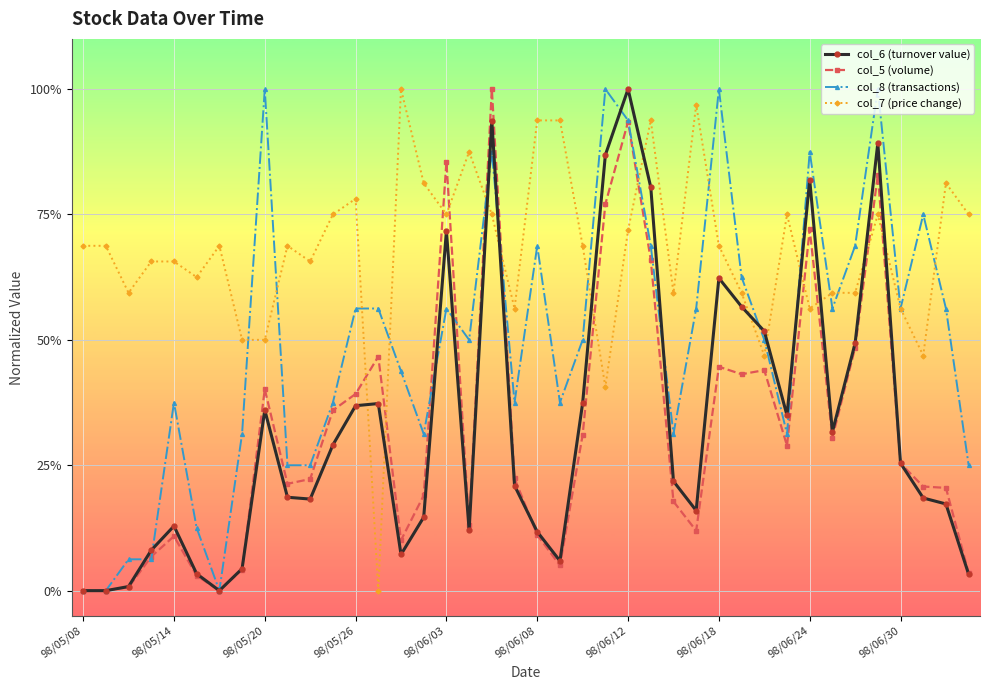

Reading left to right, what are all the values shown in this chart?

col_6 (turnover value): 0.0	0.0	0.0	0.1	0.1	0.0	0.0	0.0	0.4	0.2	0.2	0.3	0.4	0.4	0.1	0.1	0.7	0.1	0.9	0.2	0.1	0.1	0.4	0.9	1.0	0.8	0.2	0.2	0.6	0.6	0.5	0.3	0.8	0.3	0.5	0.9	0.3	0.2	0.2	0.0
col_5 (volume): 0.0	0.0	0.0	0.1	0.1	0.0	0.0	0.0	0.4	0.2	0.2	0.4	0.4	0.5	0.1	0.2	0.9	0.1	1.0	0.2	0.1	0.1	0.3	0.8	0.9	0.7	0.2	0.1	0.4	0.4	0.4	0.3	0.7	0.3	0.5	0.8	0.3	0.2	0.2	0.0
col_8 (transactions): 0.0	0.0	0.1	0.1	0.4	0.1	0.0	0.3	1.0	0.2	0.2	0.4	0.6	0.6	0.4	0.3	0.6	0.5	0.9	0.4	0.7	0.4	0.5	1.0	0.9	0.7	0.3	0.6	1.0	0.6	0.5	0.3	0.9	0.6	0.7	1.0	0.6	0.8	0.6	0.2
col_7 (price change): 0.7	0.7	0.6	0.7	0.7	0.6	0.7	0.5	0.5	0.7	0.7	0.8	0.8	0.0	1.0	0.8	0.8	0.9	0.8	0.6	0.9	0.9	0.7	0.4	0.7	0.9	0.6	1.0	0.7	0.6	0.5	0.8	0.6	0.6	0.6	0.8	0.6	0.5	0.8	0.8